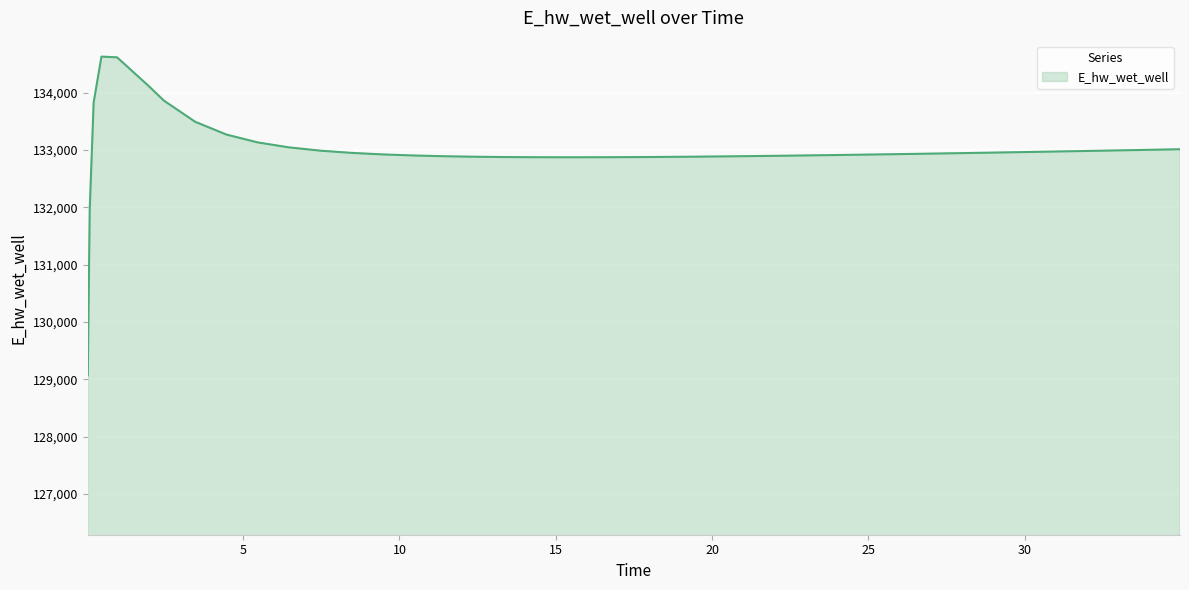

How many lines are shown in the chart?

1